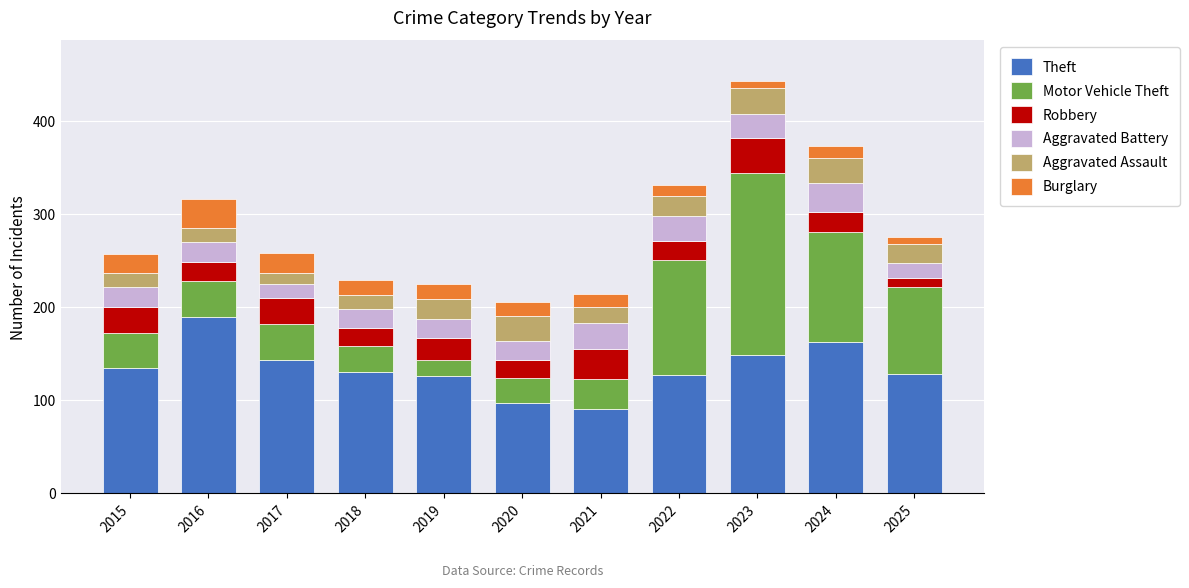

At which category is the sum across all series the highest?

2023